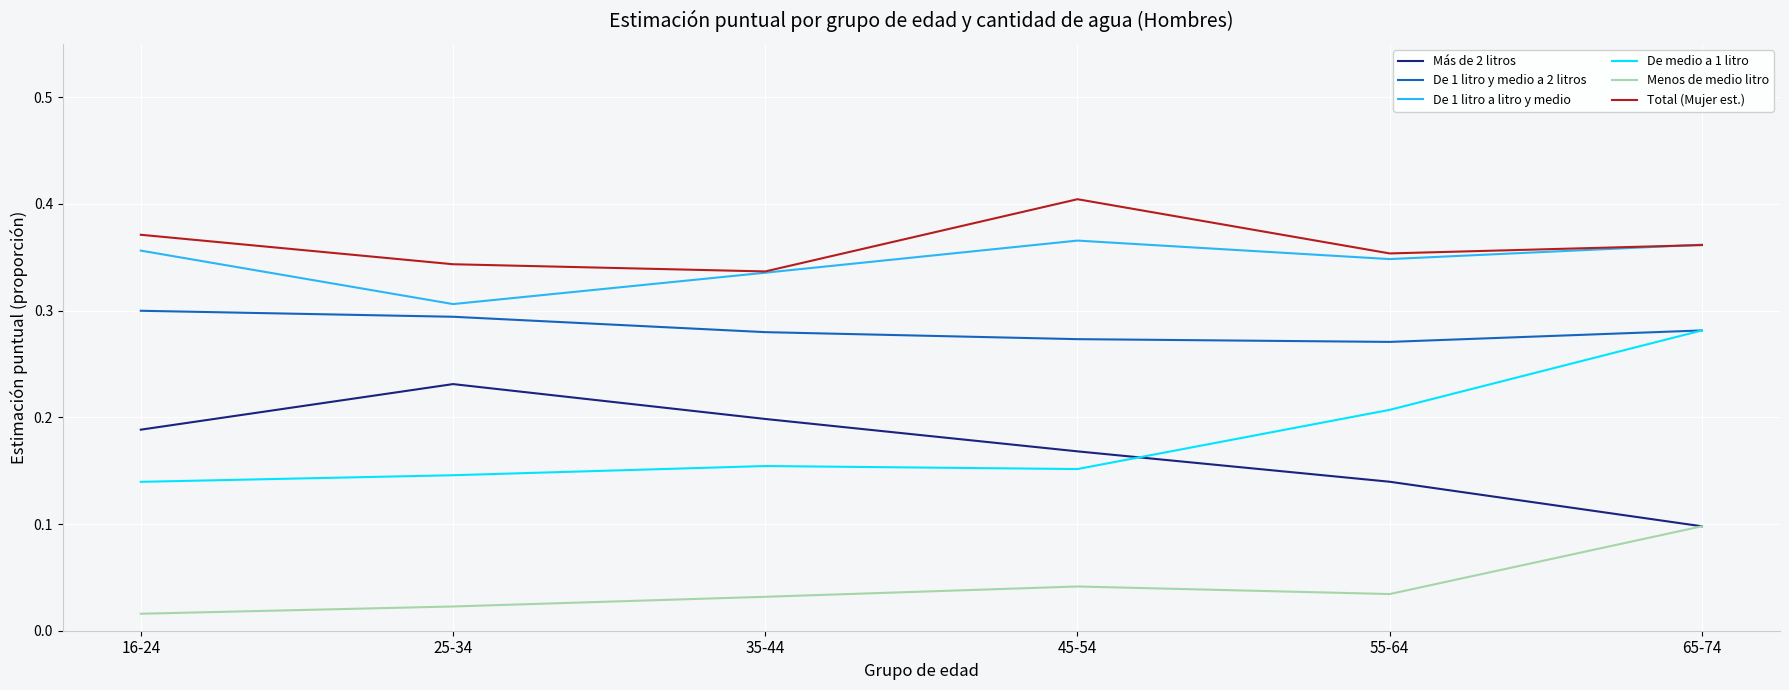

True or false: De 1 litro a litro y medio and De medio a 1 litro intersect in this chart.

False